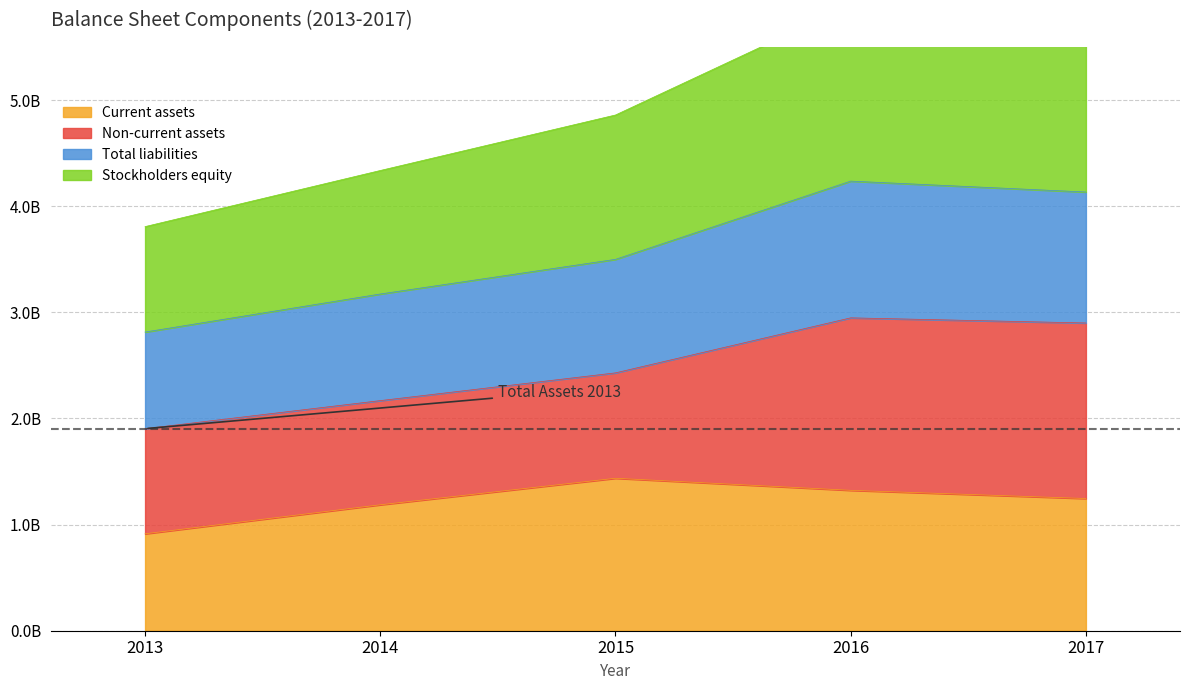

True or false: Stockholders equity and Total liabilities intersect in this chart.

False